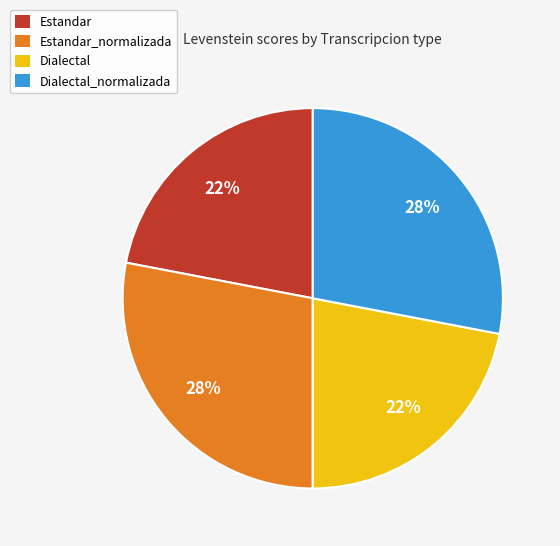

Is Estandar_normalizada the majority of the pie?

No